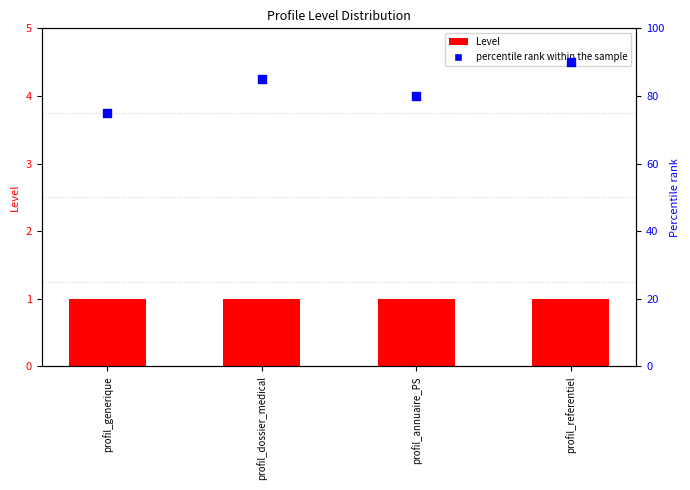

At which category is the sum across all series the highest?

profil_referentiel